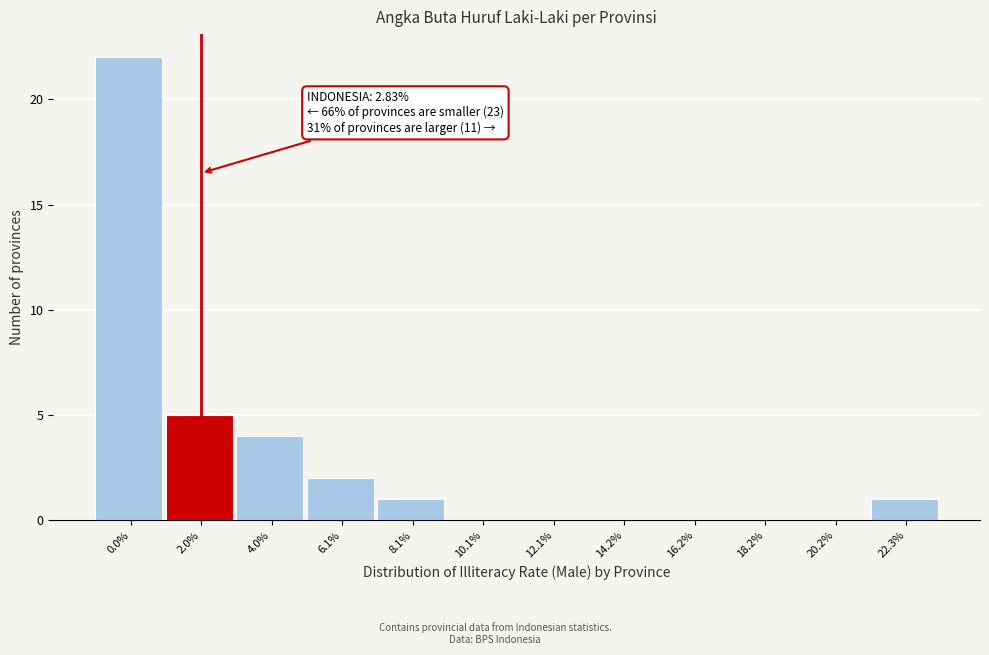

Reading right to left, transcribe all the data shown in this chart.

22.3%=1	20.2%=0	18.2%=0	16.2%=0	14.2%=0	12.1%=0	10.1%=0	8.1%=1	6.1%=2	4.0%=4	2.0%=5	0.0%=22